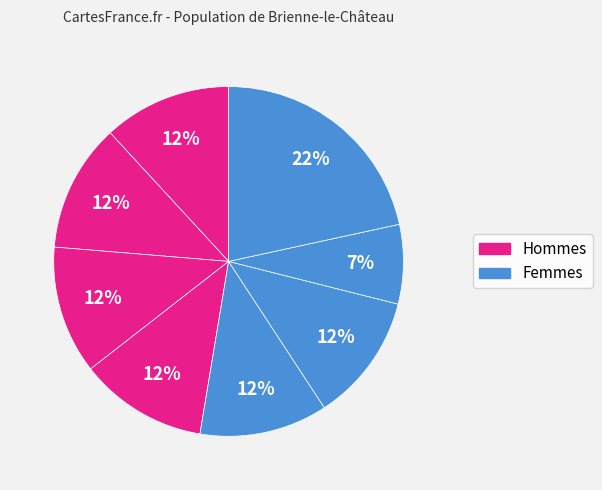

Count the number of slices in the pie.

8